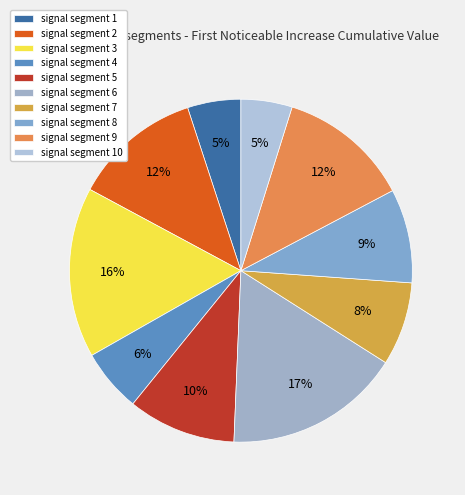

To the nearest percent, what is the combined percentage of signal segment 6 and signal segment 8?

26%